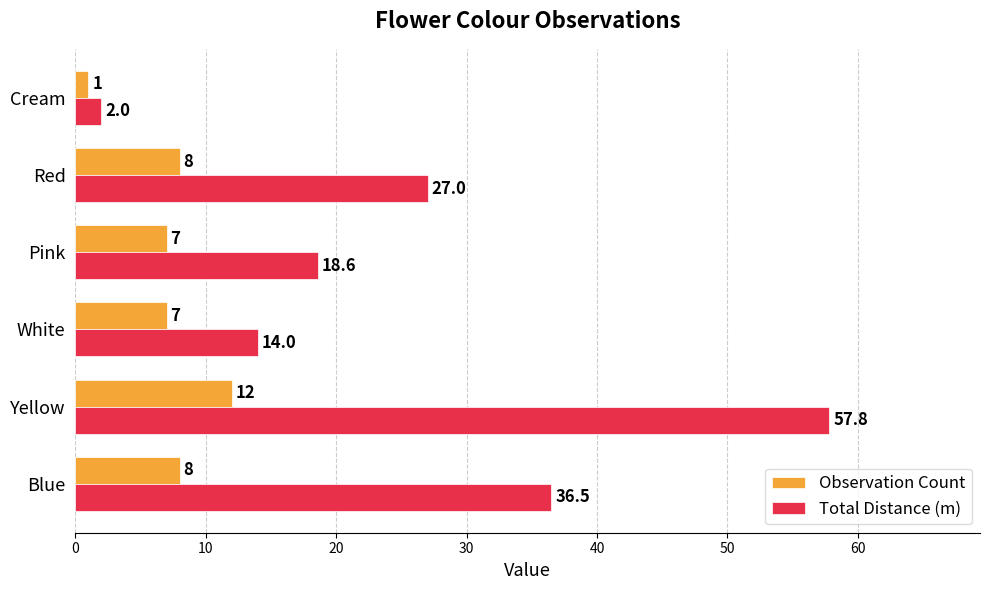

Is the value of Observation Count at Yellow greater than the value of Total Distance (m) at Pink?

No